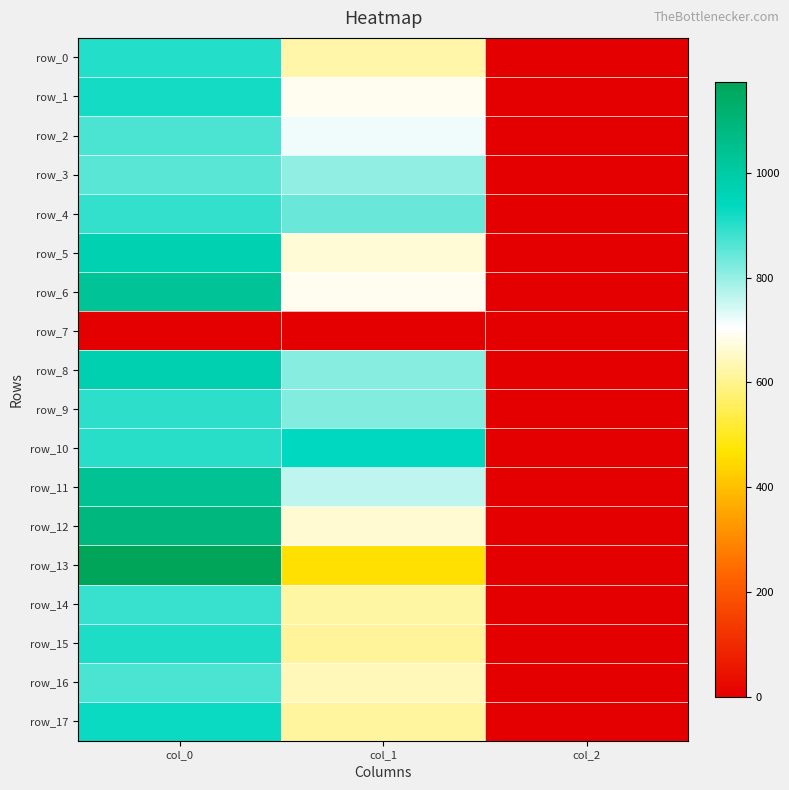

Reading right to left, extract all data points from this chart.

row_0: col_2=2.0	col_1=624.4	col_0=903.3
row_1: col_2=2.0	col_1=691.9	col_0=920.0
row_2: col_2=2.0	col_1=718.9	col_0=866.7
row_3: col_2=2.0	col_1=806.6	col_0=856.7
row_4: col_2=2.0	col_1=840.4	col_0=890.0
row_5: col_2=2.0	col_1=664.9	col_0=970.0
row_6: col_2=2.0	col_1=688.5	col_0=1026.7
row_7: col_2=0.0	col_1=0.0	col_0=0.0
row_8: col_2=2.0	col_1=813.4	col_0=973.3
row_9: col_2=2.0	col_1=816.8	col_0=896.7
row_10: col_2=2.0	col_1=938.2	col_0=900.0
row_11: col_2=2.0	col_1=762.8	col_0=1040.0
row_12: col_2=2.0	col_1=661.5	col_0=1090.0
row_13: col_2=2.0	col_1=462.4	col_0=1173.3
row_14: col_2=2.0	col_1=621.0	col_0=886.7
row_15: col_2=2.0	col_1=610.9	col_0=910.0
row_16: col_2=2.0	col_1=641.2	col_0=870.0
row_17: col_2=2.0	col_1=617.6	col_0=926.7